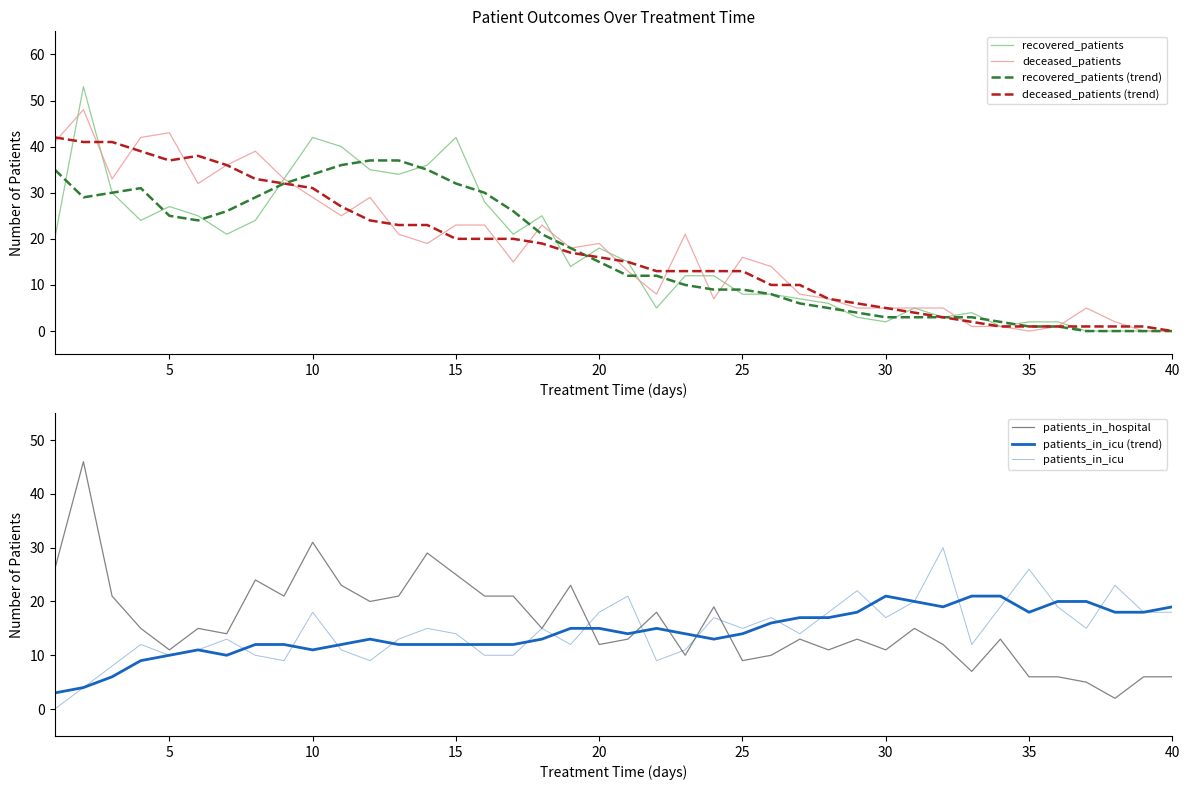

What is the maximum value for recovered_patients?

53